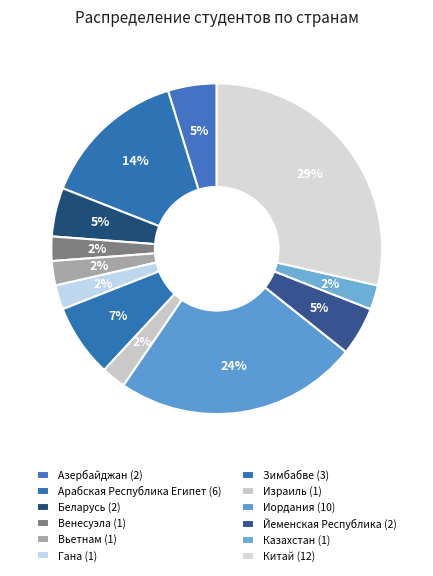

Rank the categories by value from lowest to highest.

Венесуэла, Вьетнам, Гана, Израиль, Казахстан, Азербайджан, Беларусь, Йеменская Республика, Зимбабве, Арабская Республика Египет, Иордания, Китай